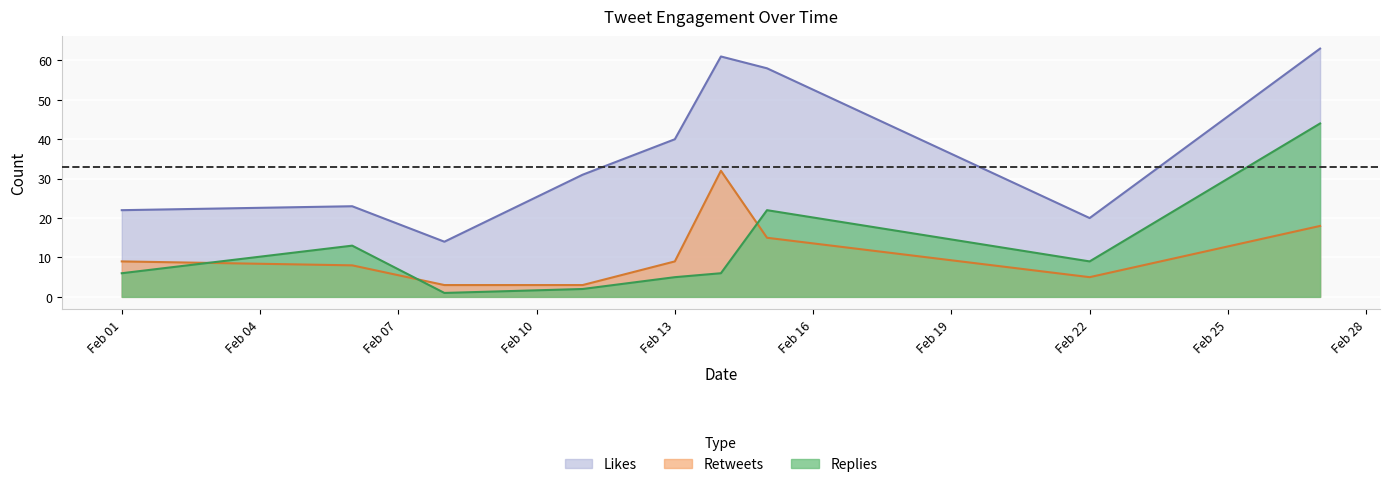

What are all the series names shown in the legend?

Likes, Retweets, Replies